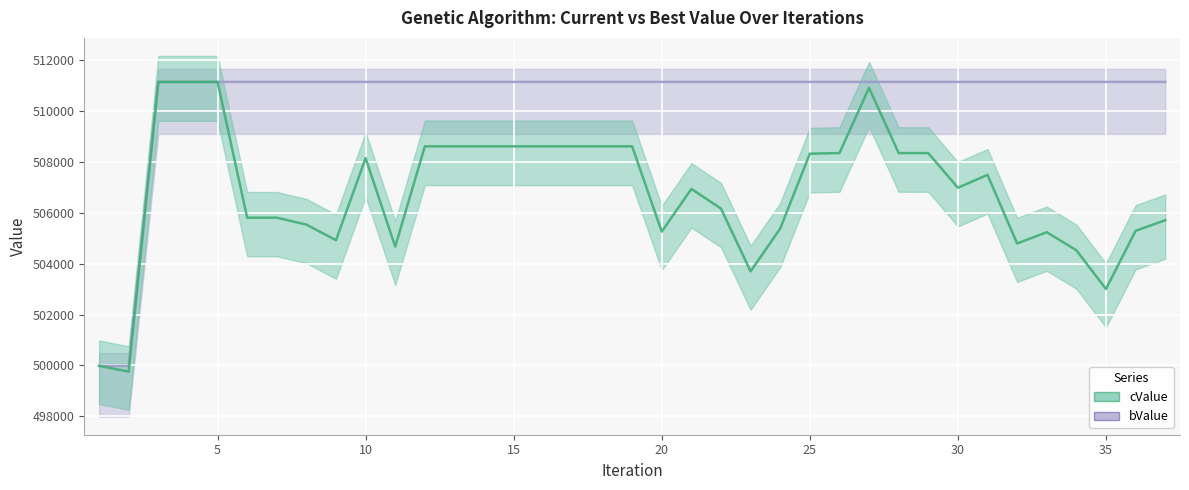

True or false: bValue has a value of 265494 at 37.

False